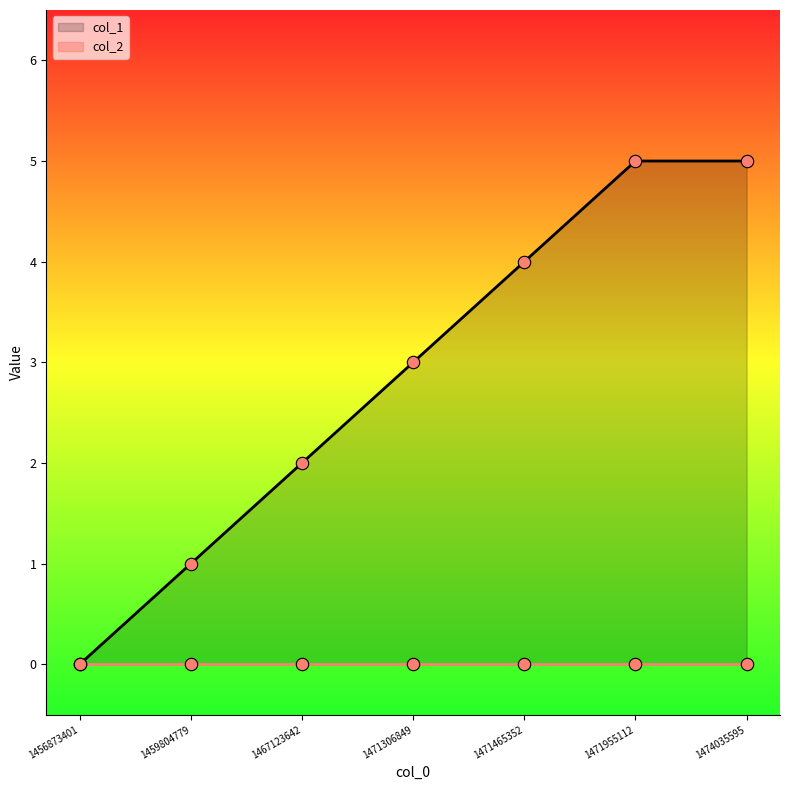

What is the change in value from 1467123642 to 1471465352?

+2